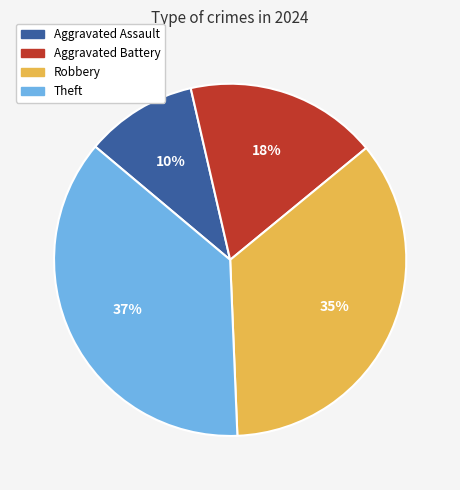

To the nearest percent, what portion does Robbery represent?

35%